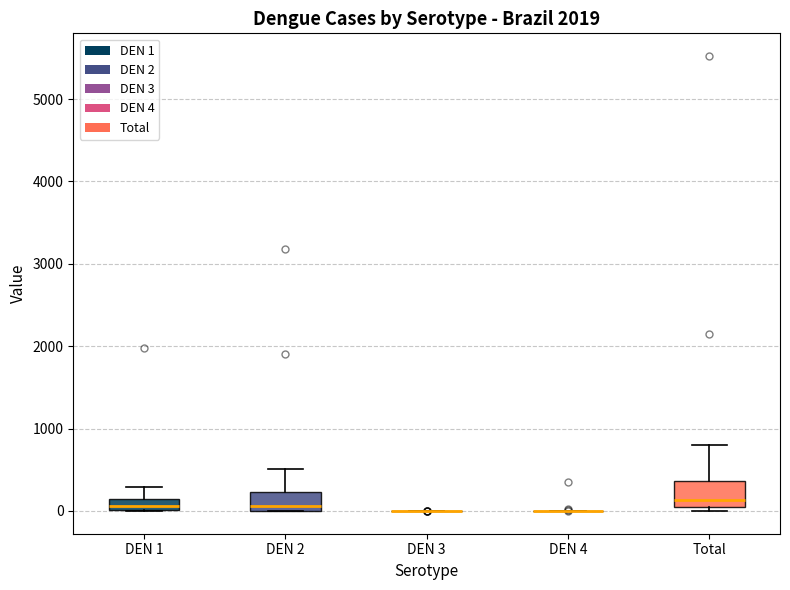

Where is the upper edge of the box for DEN 1 on the y-axis? The values are not printed on the chart, so give them approximately, as read against the axis.

100